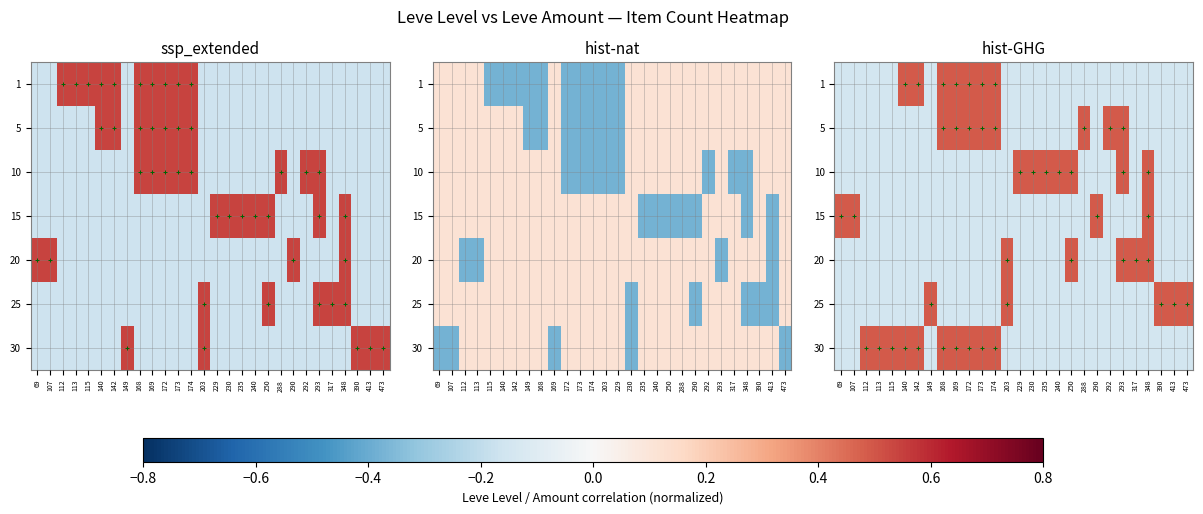

Rank the categories by 5 value from lowest to highest.

69, 107, 112, 113, 115, 140, 142, 149, 203, 229, 230, 235, 240, 250, 290, 317, 348, 390, 413, 473, 168, 169, 172, 173, 174, 288, 292, 293